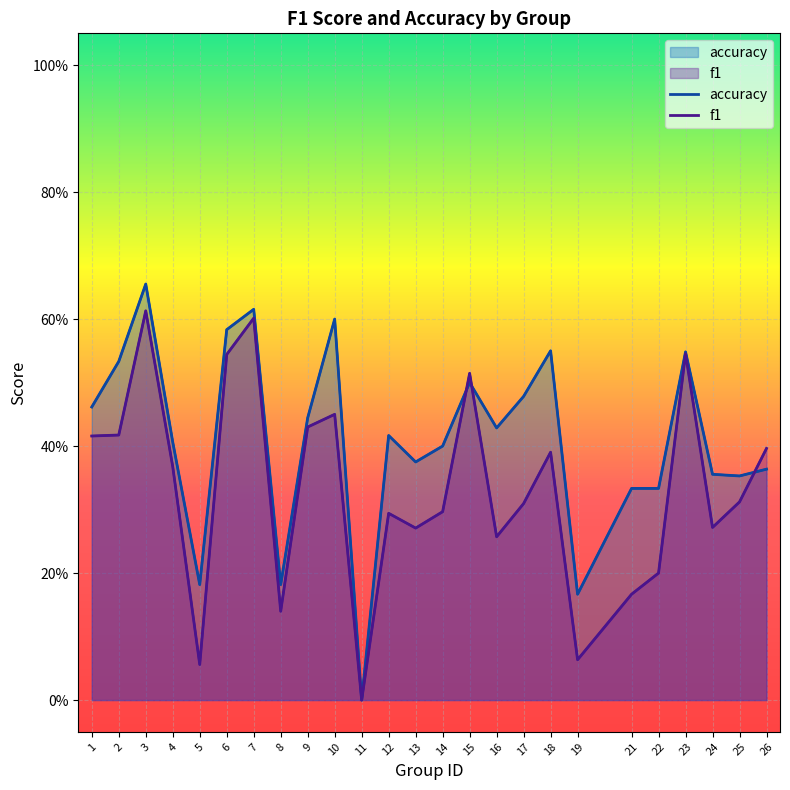

Rank the categories by f1 value from highest to lowest.

3, 7, 23, 6, 15, 10, 9, 2, 1, 26, 18, 4, 25, 17, 14, 12, 24, 13, 16, 22, 21, 8, 19, 5, 11